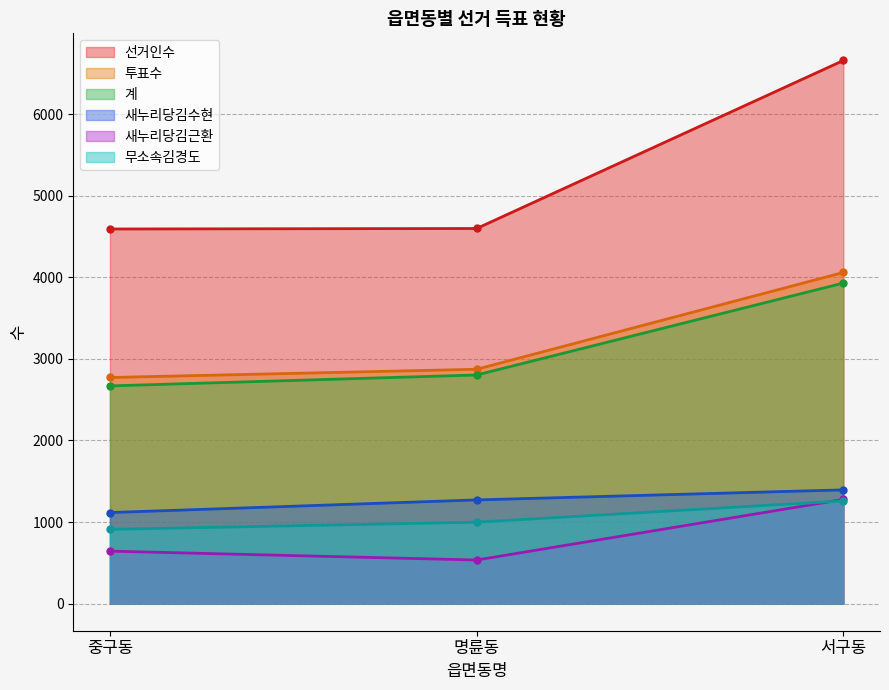

What is the difference between the highest and lowest values at 중구동?

3950